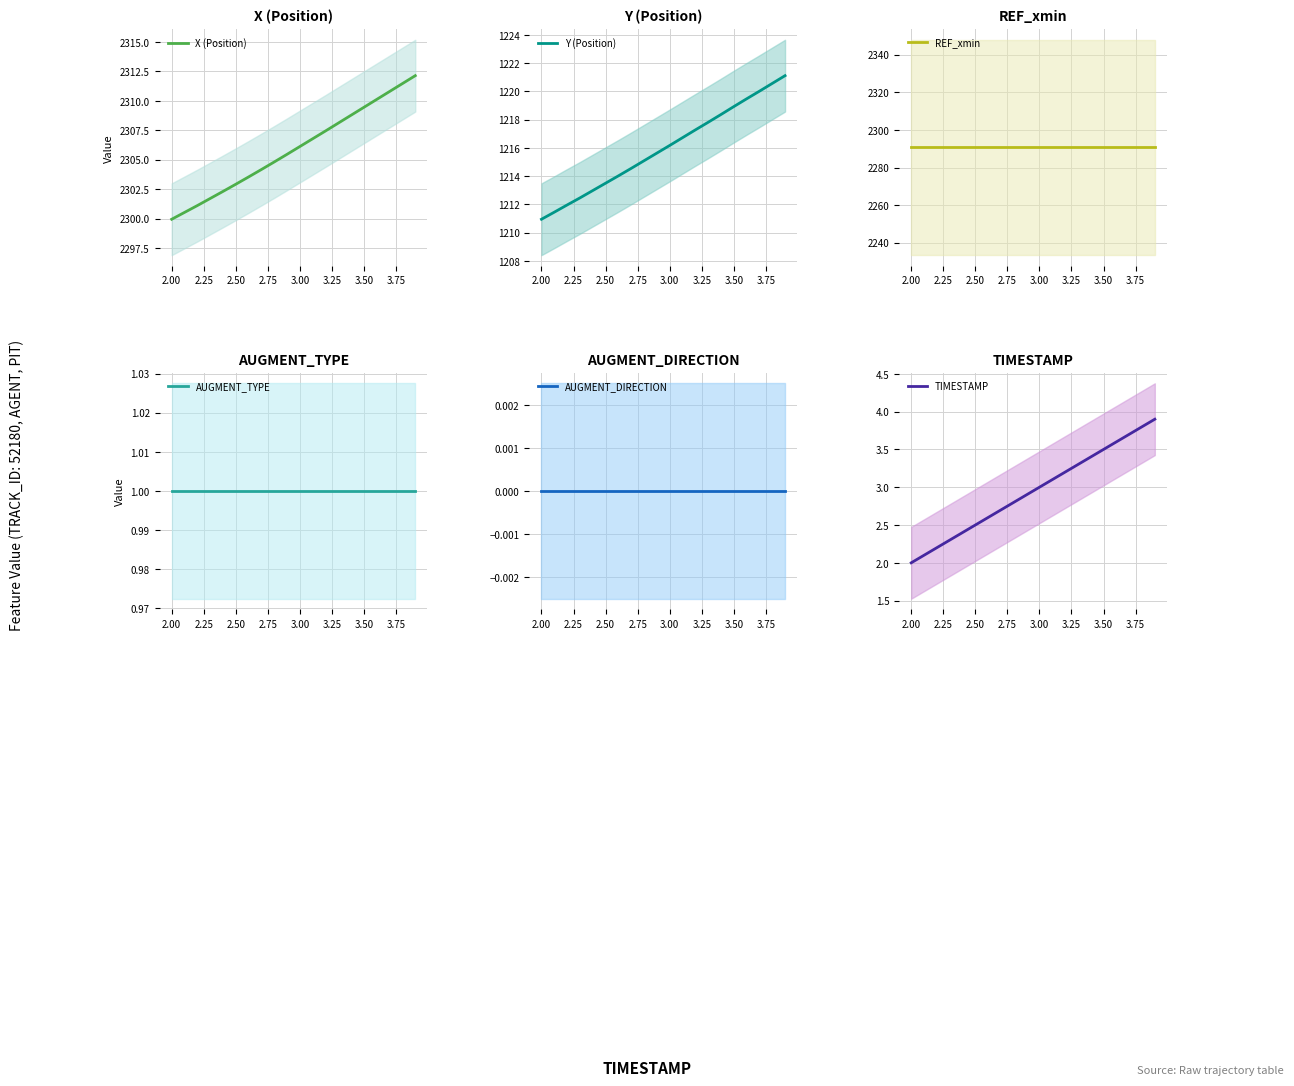

What is the lowest value of the Y (Position) series?

1211.0